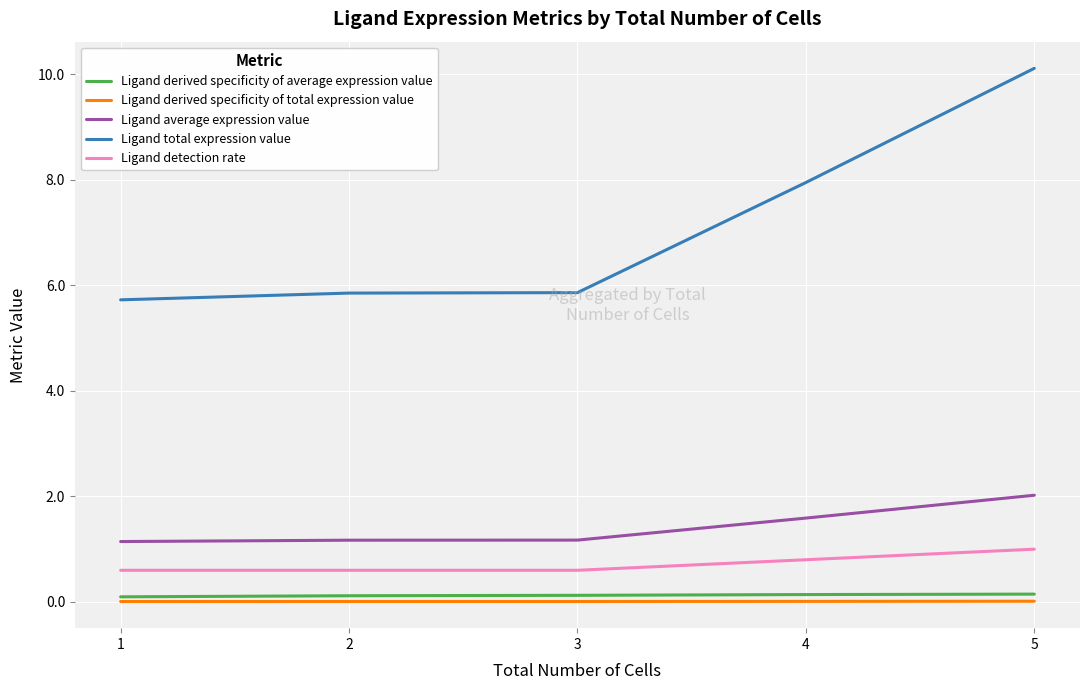

At which category is the sum across all series the highest?

5